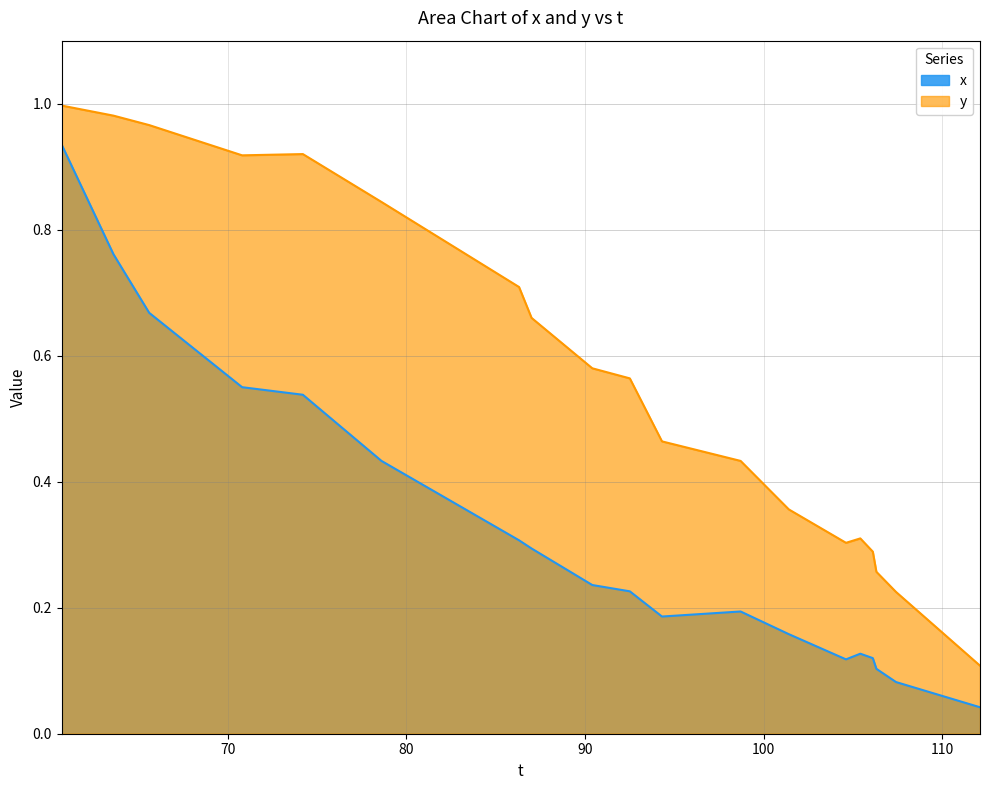

What are all the series names shown in the legend?

x, y